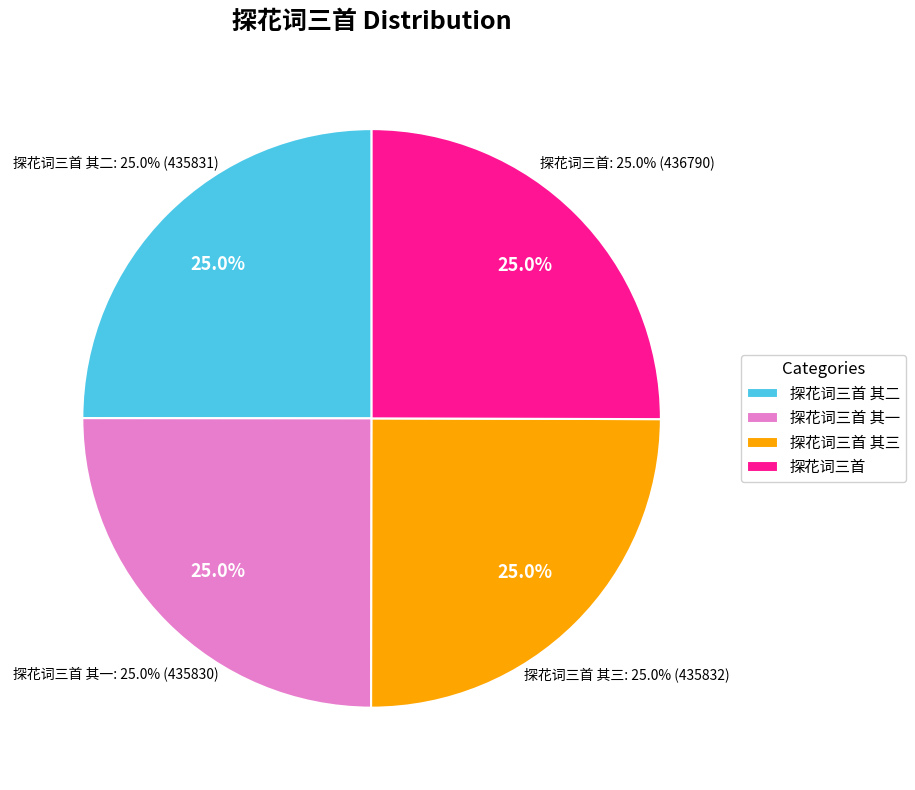

The 探花词三首 其一 slice represents 25% of the pie. True or false?

True